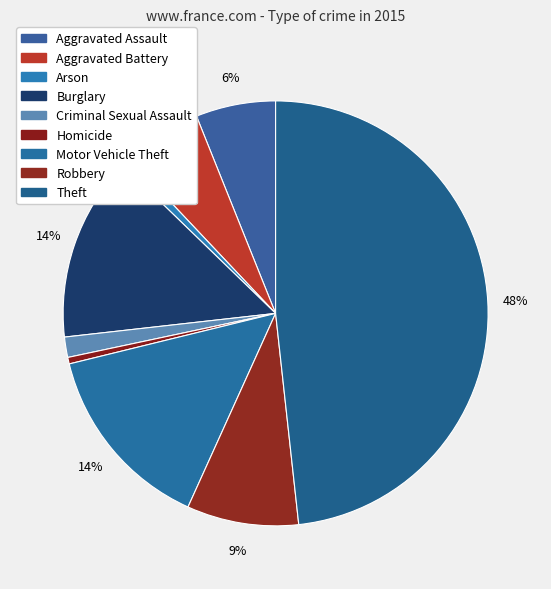

How many segments does this pie chart have?

9